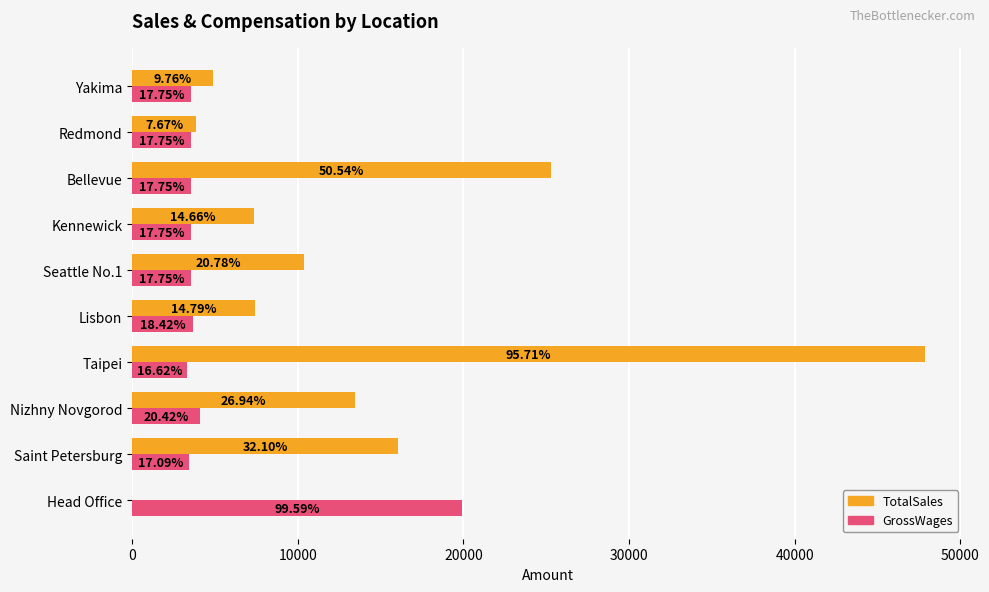

What are all the series names shown in the legend?

TotalSales, GrossWages